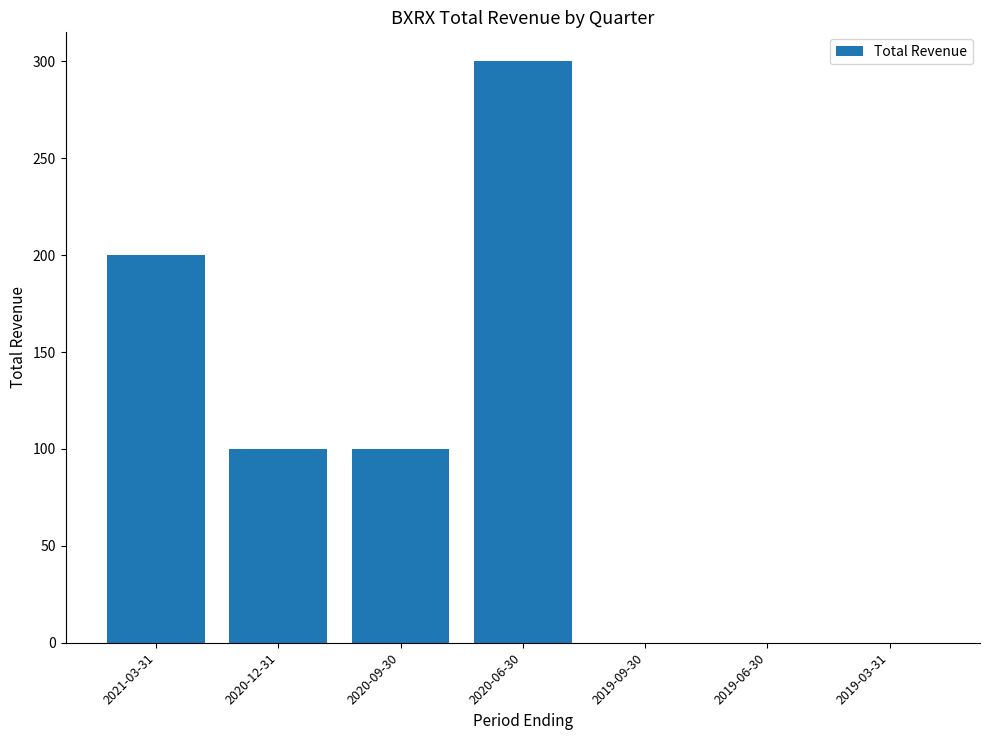

At which label does the data first exceed 100?

2021-03-31